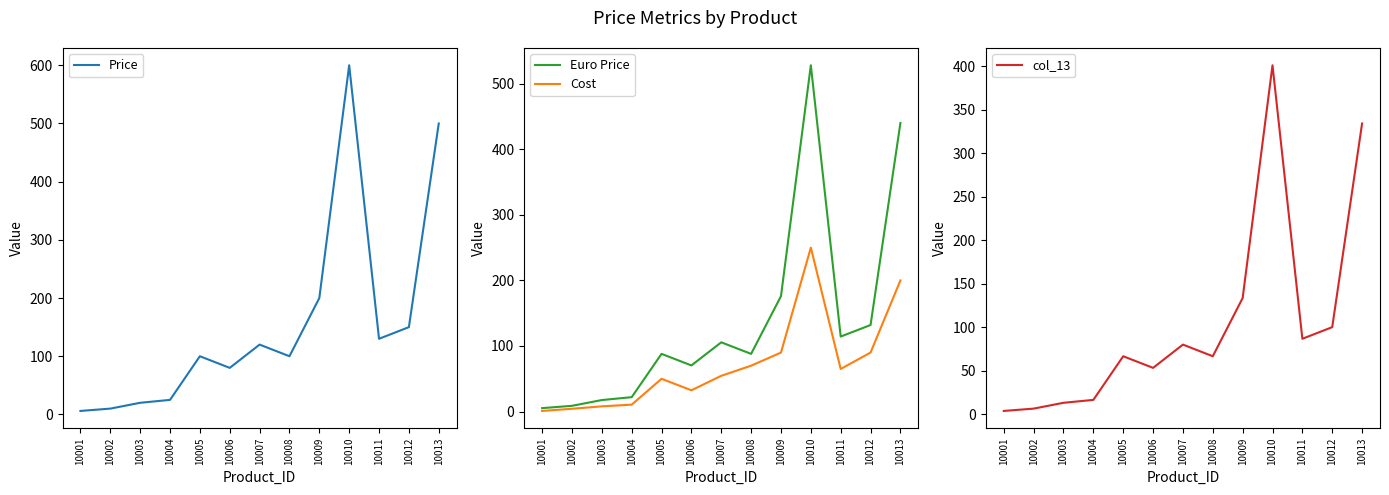

Reading left to right, what are all the values shown in this chart?

Price: 6.0	10.0	20.0	25.0	100.0	80.0	120.0	100.0	200.0	600.0	130.0	150.0	500.0
Euro Price: 5.3	8.8	17.6	22.0	88.0	70.4	105.6	88.0	176.0	528.0	114.4	132.0	440.0
Cost: 1.0	4.3	8.0	10.6	50.0	32.5	54.5	70.0	90.0	250.0	65.0	90.0	200.0
col_13: 4.0	6.7	13.4	16.7	66.9	53.5	80.2	66.9	133.8	401.3	86.9	100.3	334.4